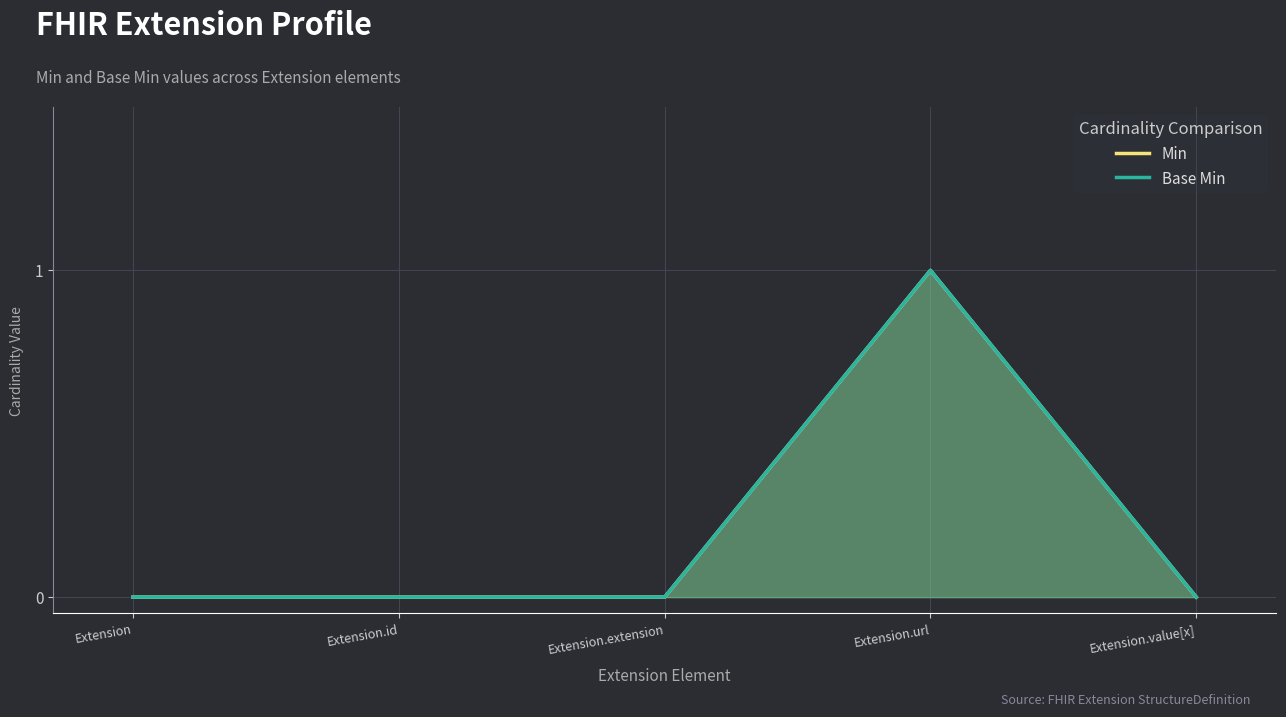

Count the Base Min values in the range 0 to 1.

5